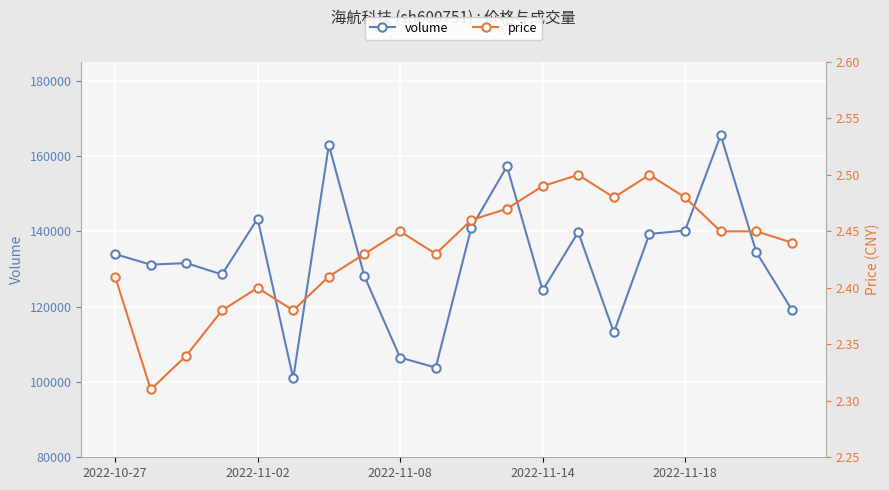

What is the value of the volume point at the 12th from the left?

157255.0